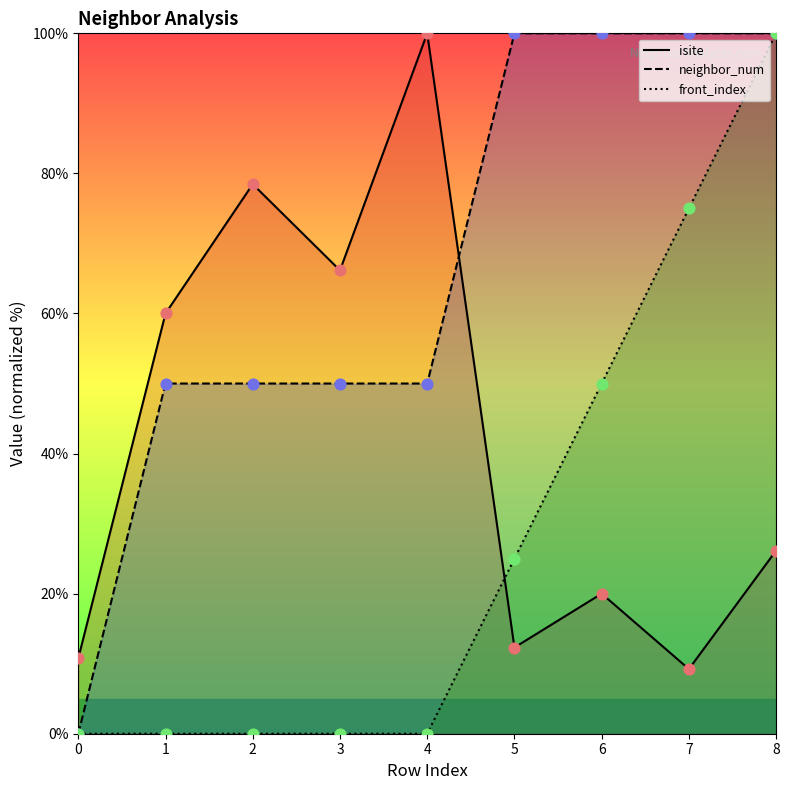

Which series contains the lowest Y value?

neighbor_num